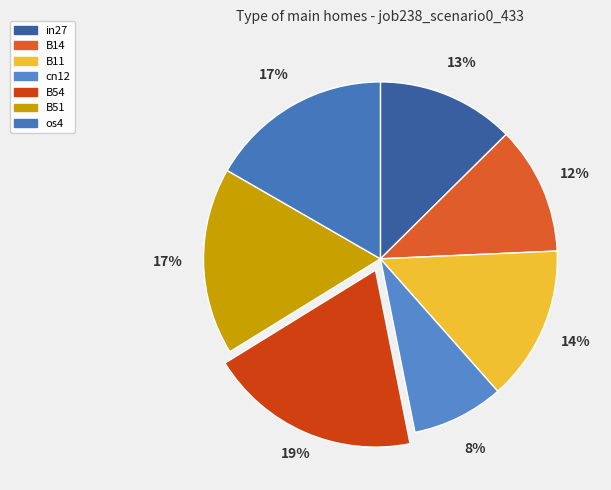

What percentage do cn12 and B14 together represent?

20.1%